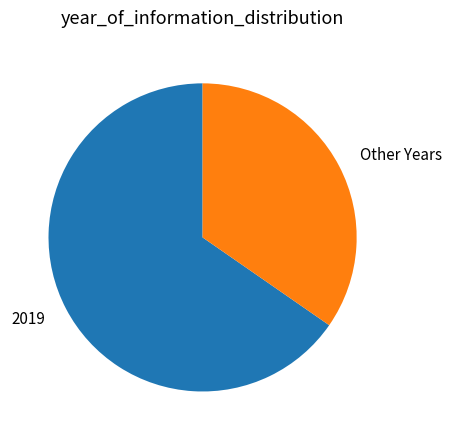

Is the sum of Other Years and 2019 greater than half?

Yes